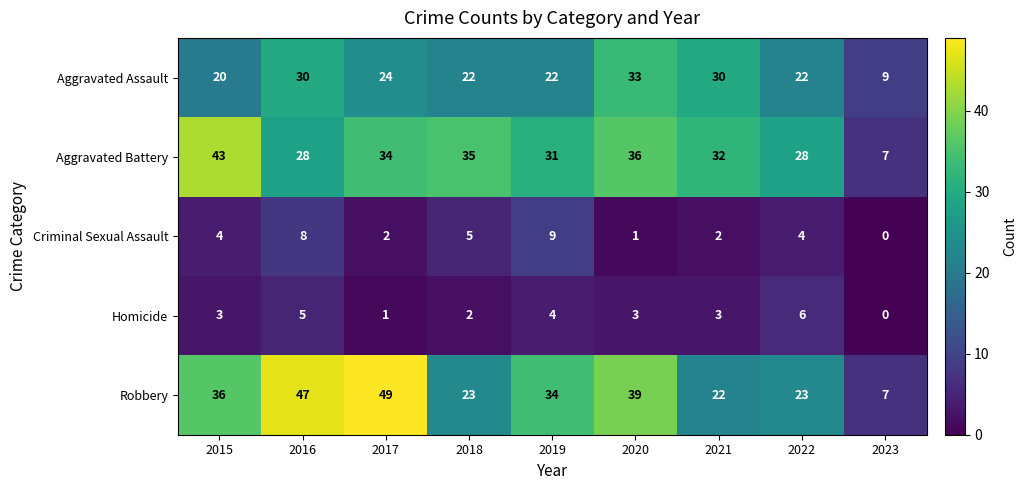

Read the Aggravated Battery value at 2020, to the nearest 5.

35